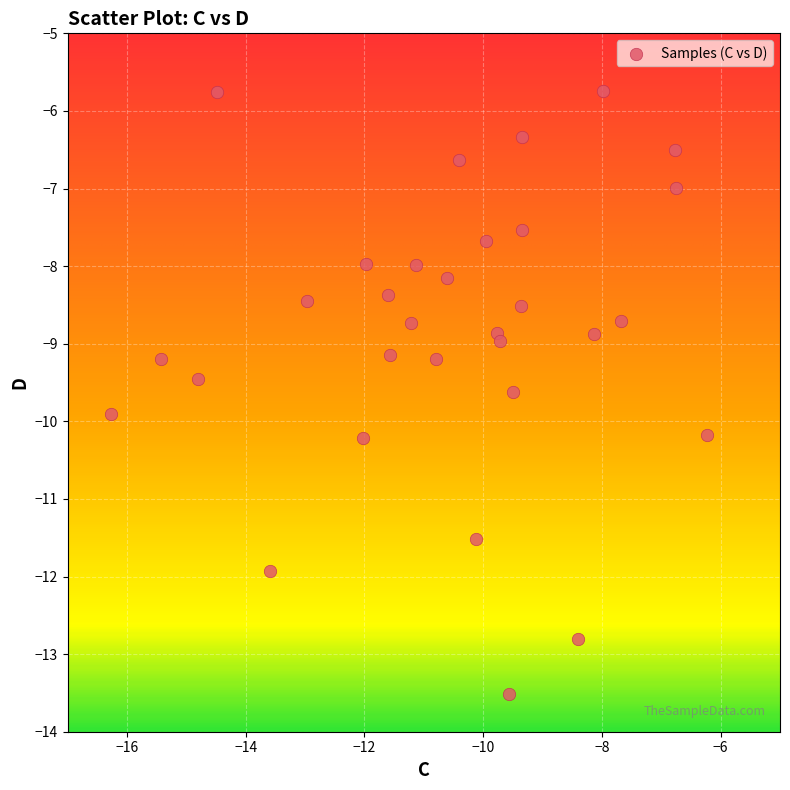

What is the range of Y values (max minus min)?

7.8